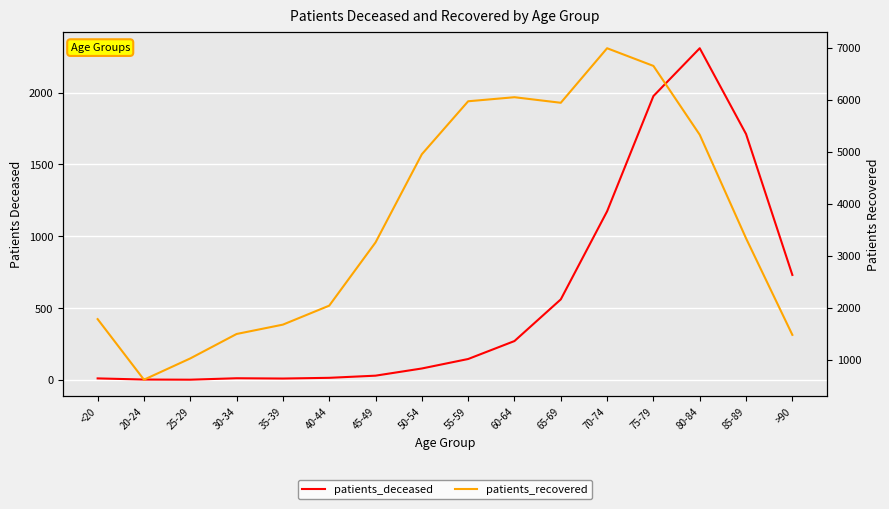

True or false: patients_deceased and patients_recovered cross at least once.

False